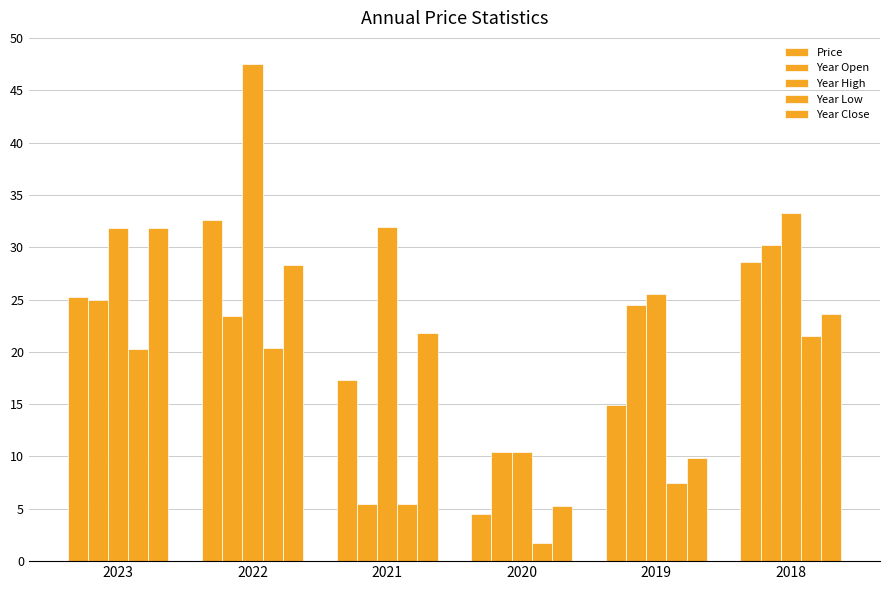

How many categories are shown in the chart?

6